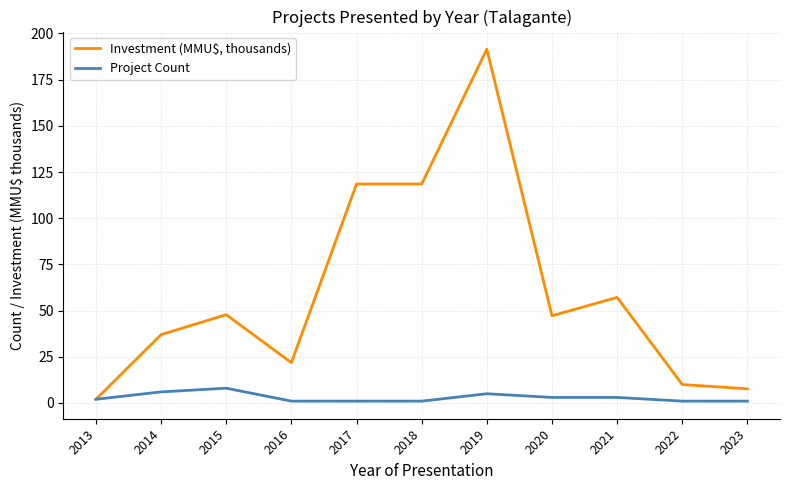

Which series has the largest range (max minus min)?

Investment (MMU$, thousands)